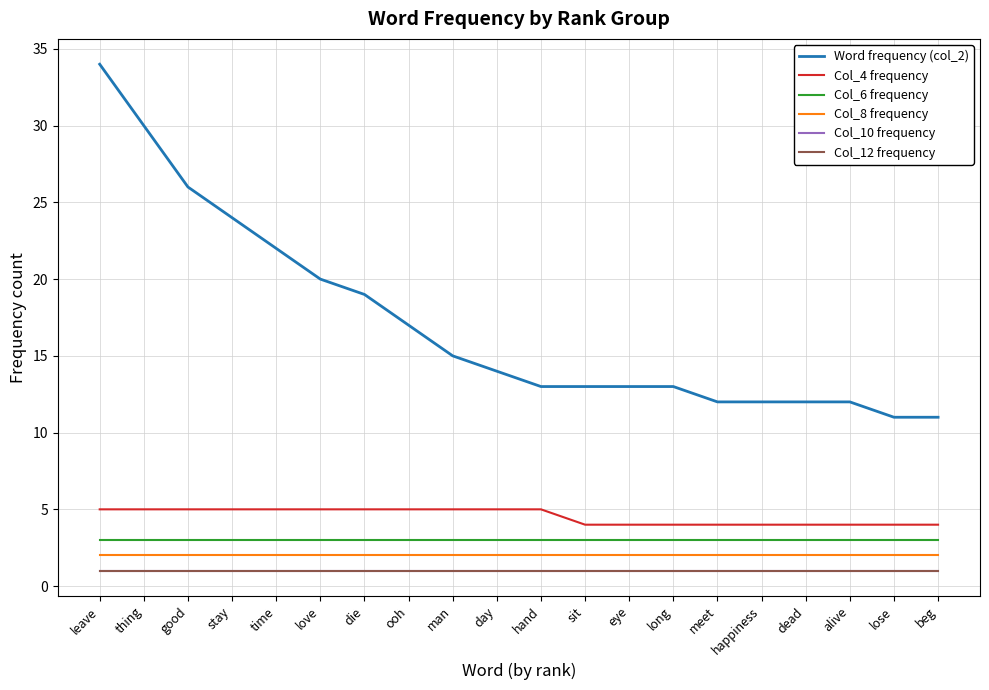

What is the value of the Col_8 frequency point at the 8th from the left?

2